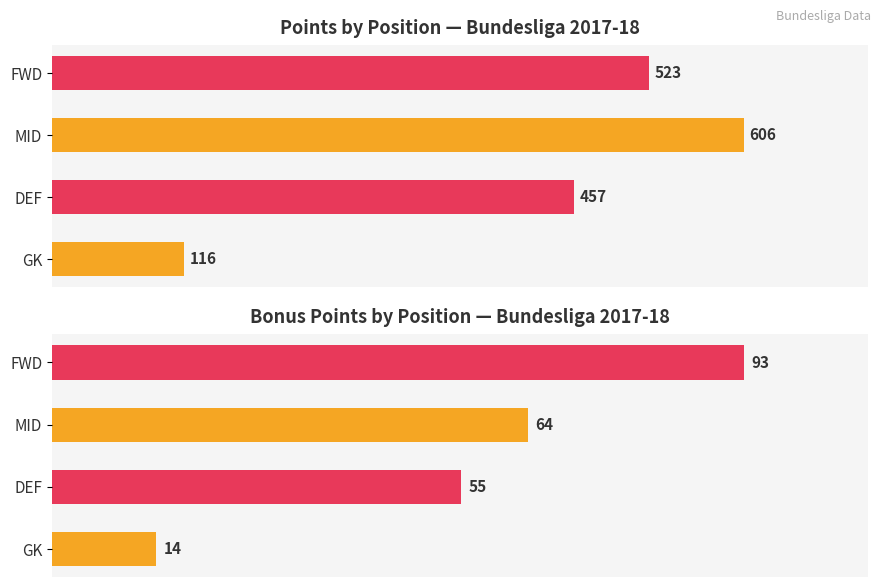

Which series changed the most between DEF and FWD?

Points